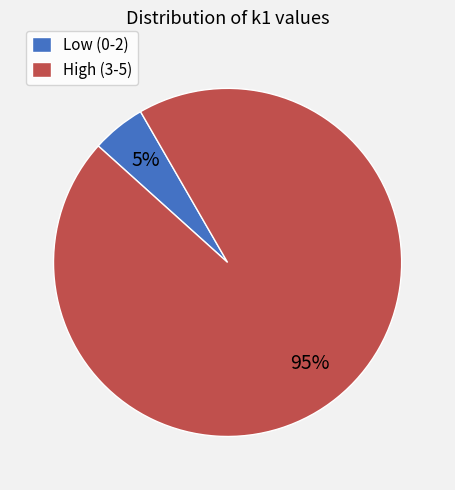

To the nearest percent, what percentage of the pie is High (3-5)?

95%